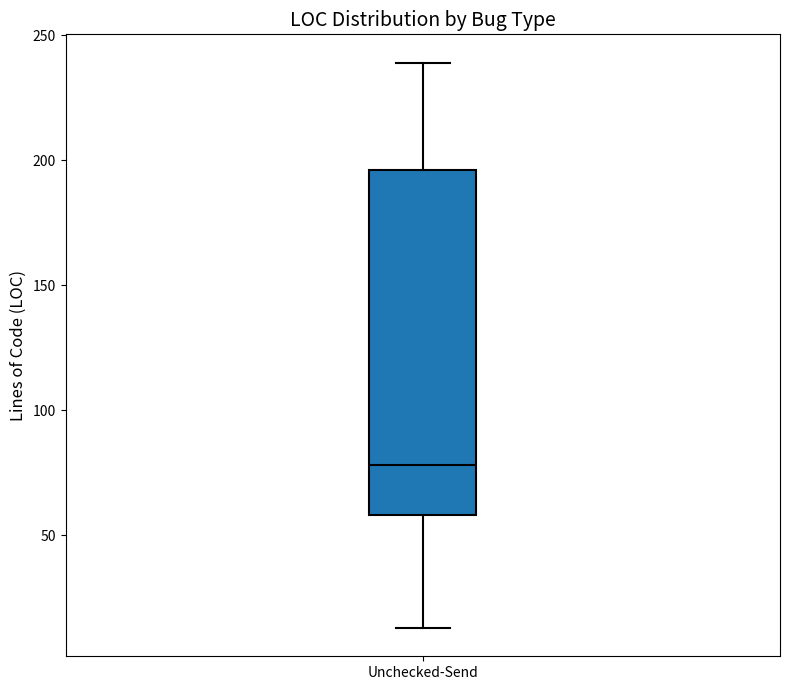

Where does the median line of the box for Unchecked-Send sit on the y-axis? The values are not printed on the chart, so give them approximately, as read against the axis.

80